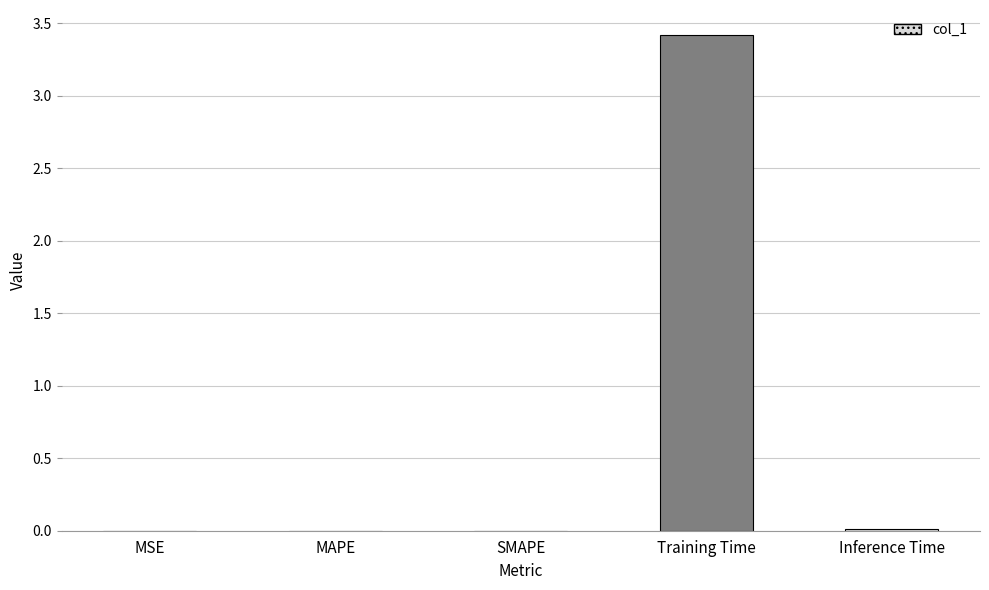

Which has a higher value, MAPE or MSE?

MAPE